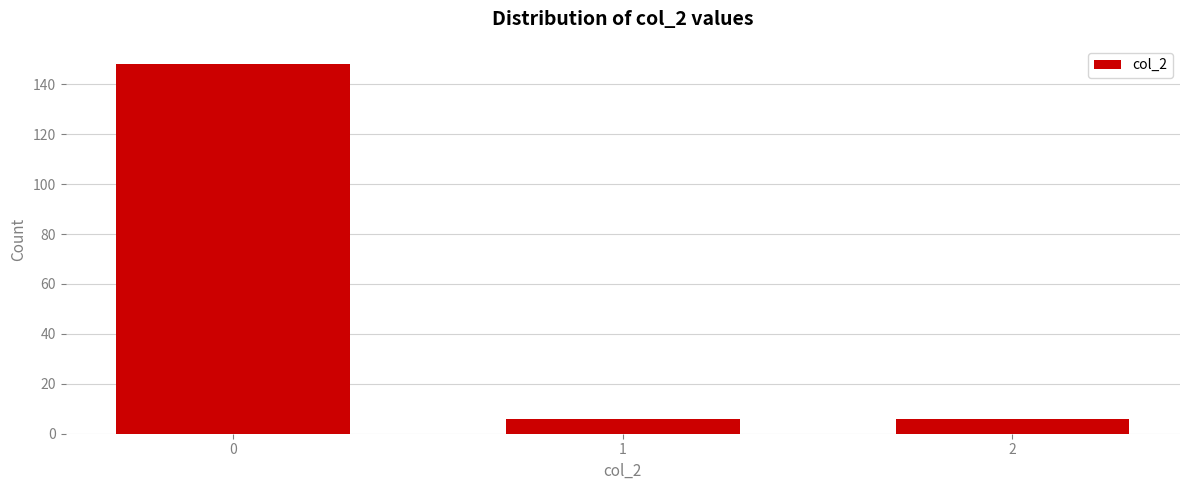

Reading right to left, what are all the values shown in this chart?

6	6	148